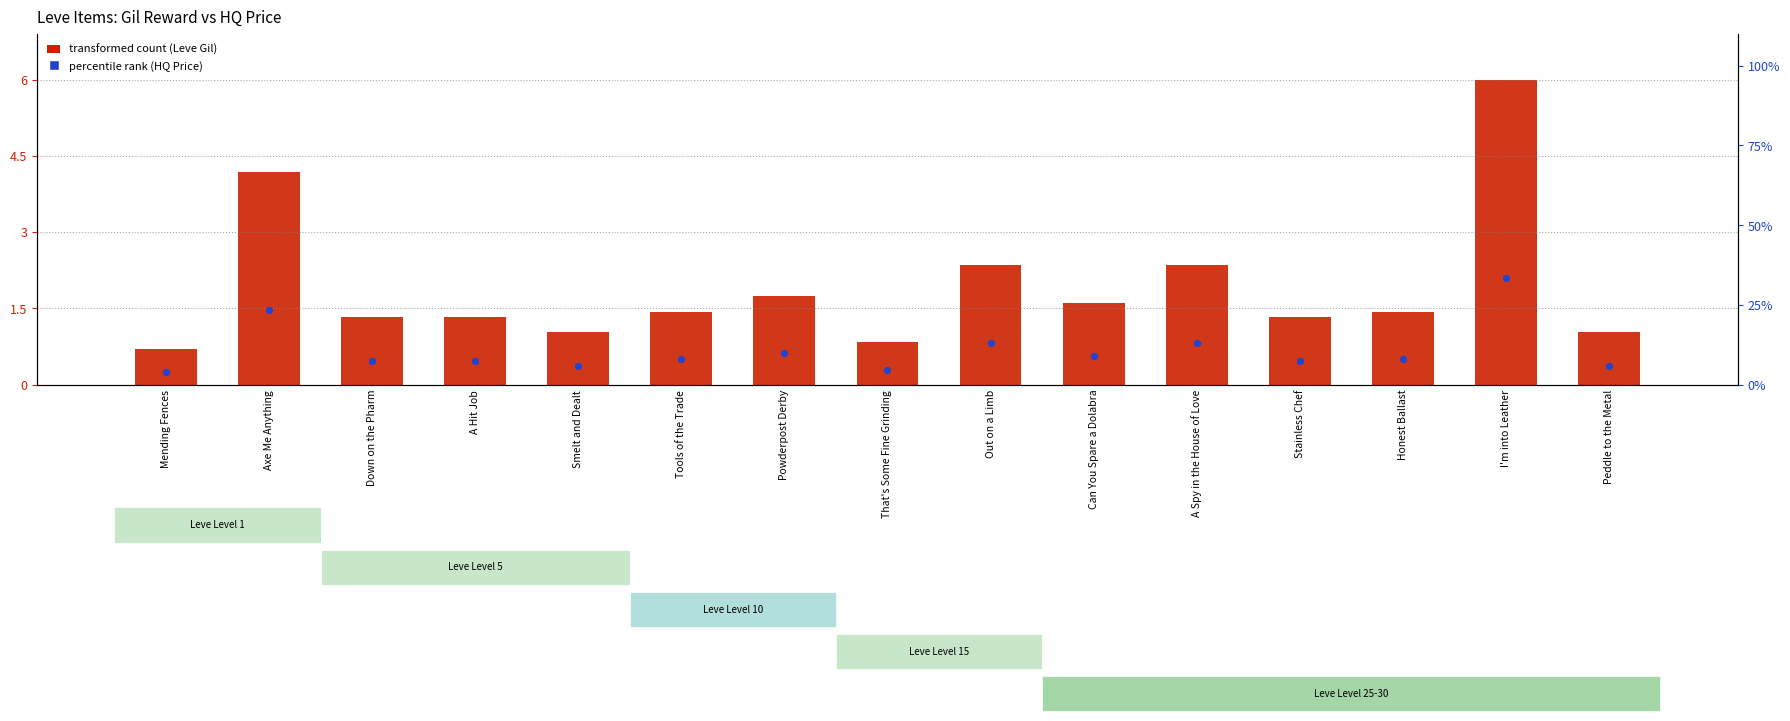

What is the total value across all series at Smelt and Dealt?

11475.0